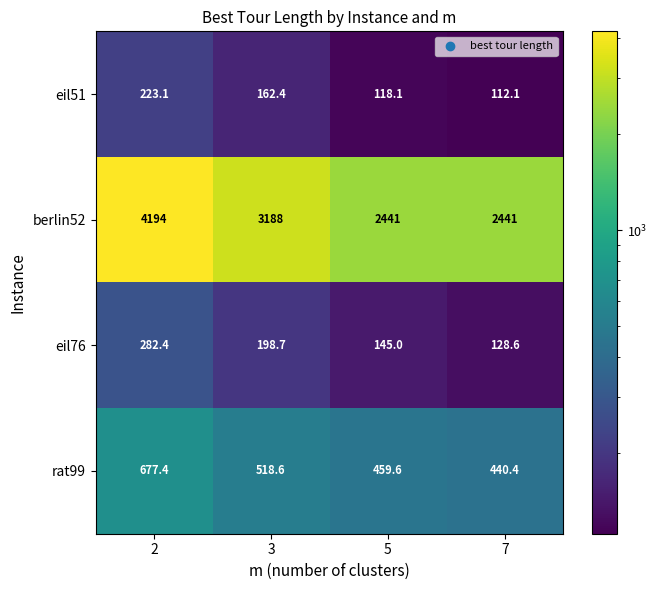

Which series has the largest total across all categories?

berlin52